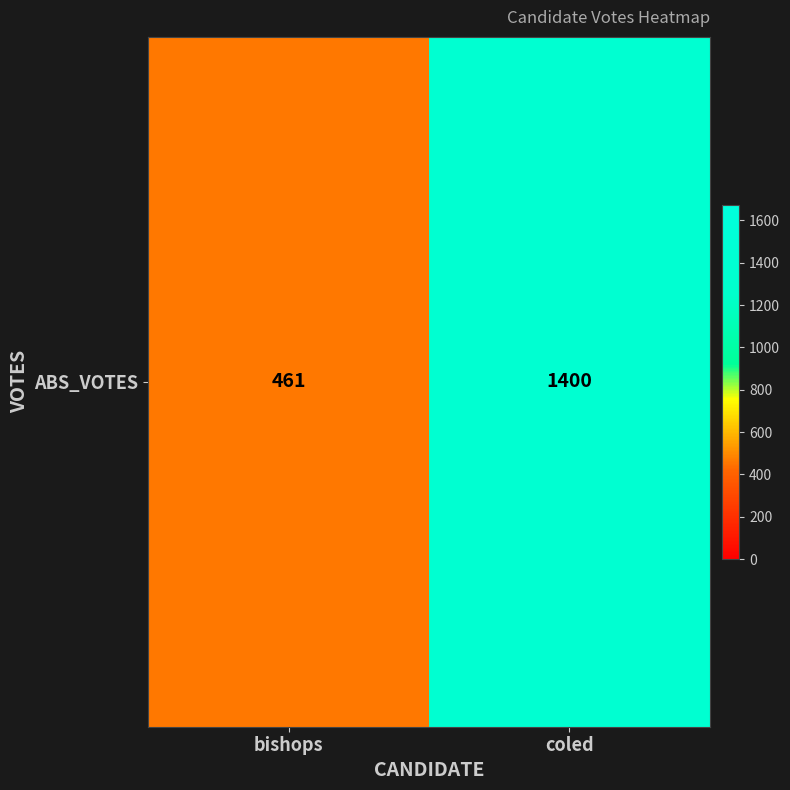

What is the change in value from bishops to coled?

+939